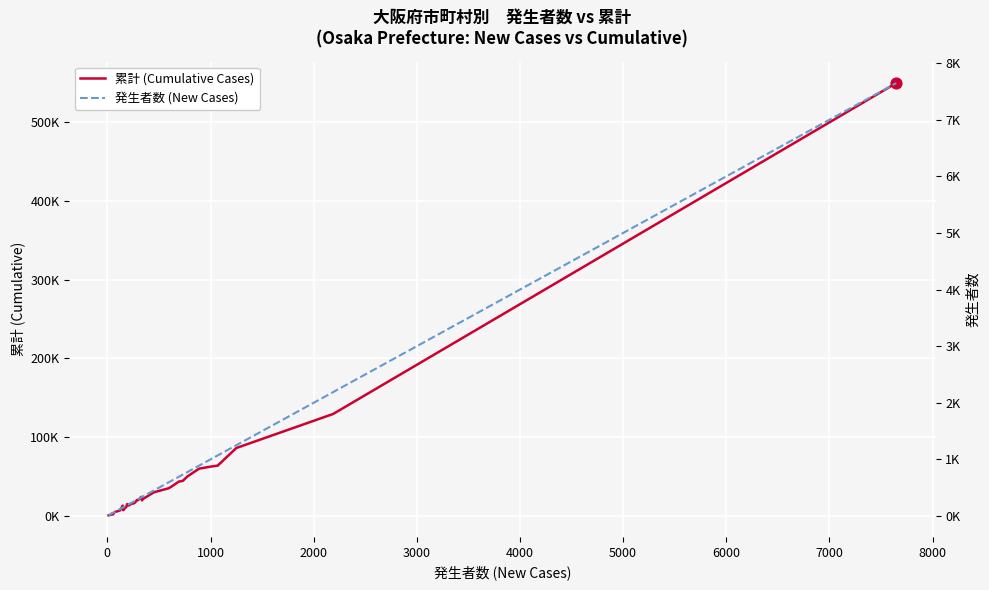

Which series has the largest total across all categories?

累計 (Cumulative Cases)